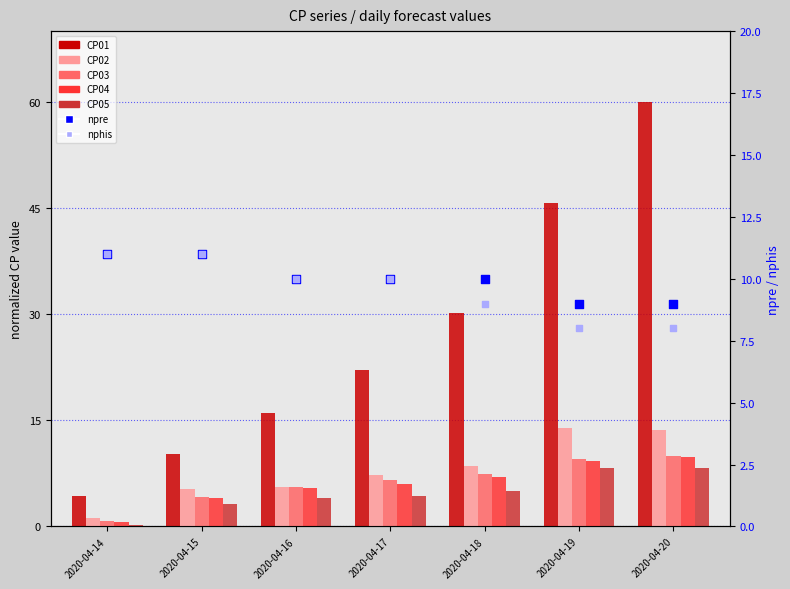

Which series contains the highest Y value?

CP01